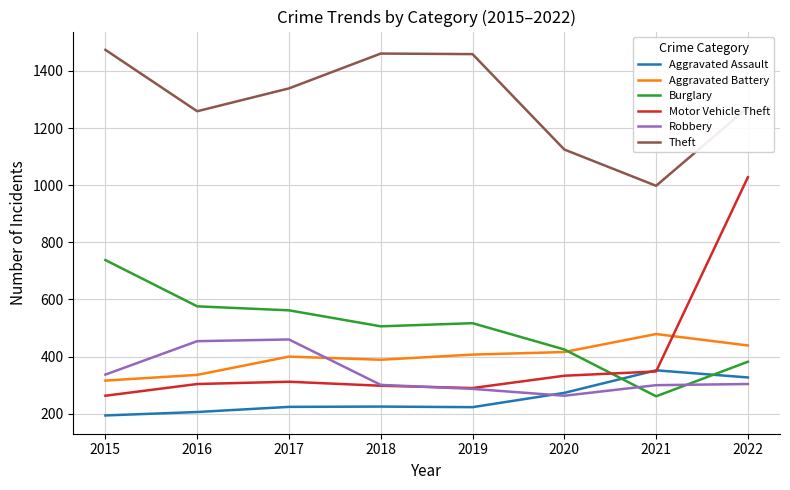

What is the maximum value shown in the chart?

1474